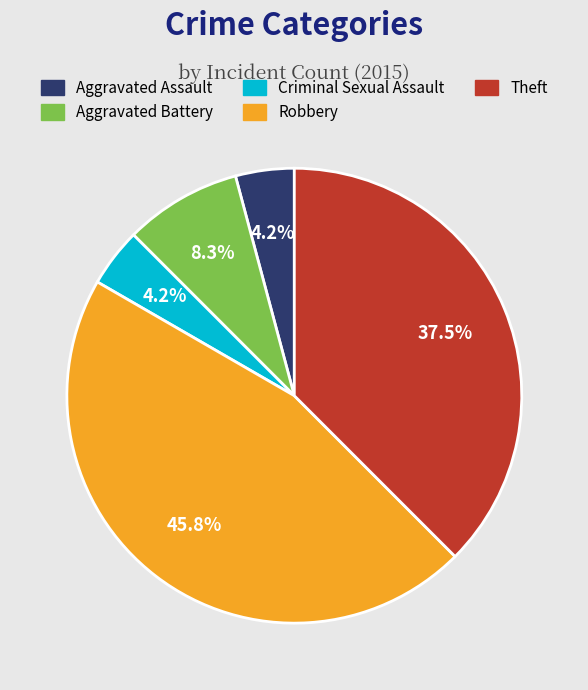

To the nearest percent, what portion does Aggravated Battery represent?

8%